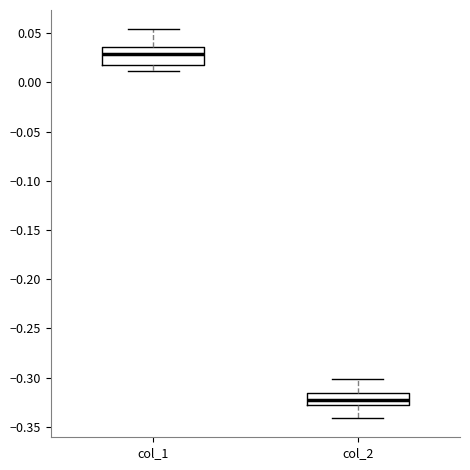

Reading left to right, read every box against the y-axis: the position of its median line, the range the box covers, and the ends of its whiskers. The values are not printed on the chart, so give them approximately, as read against the axis.

col_1: median 0.030, box 0.020 to 0.035, whiskers 0.010 to 0.055
col_2: median -0.325, box -0.330 to -0.315, whiskers -0.340 to -0.300